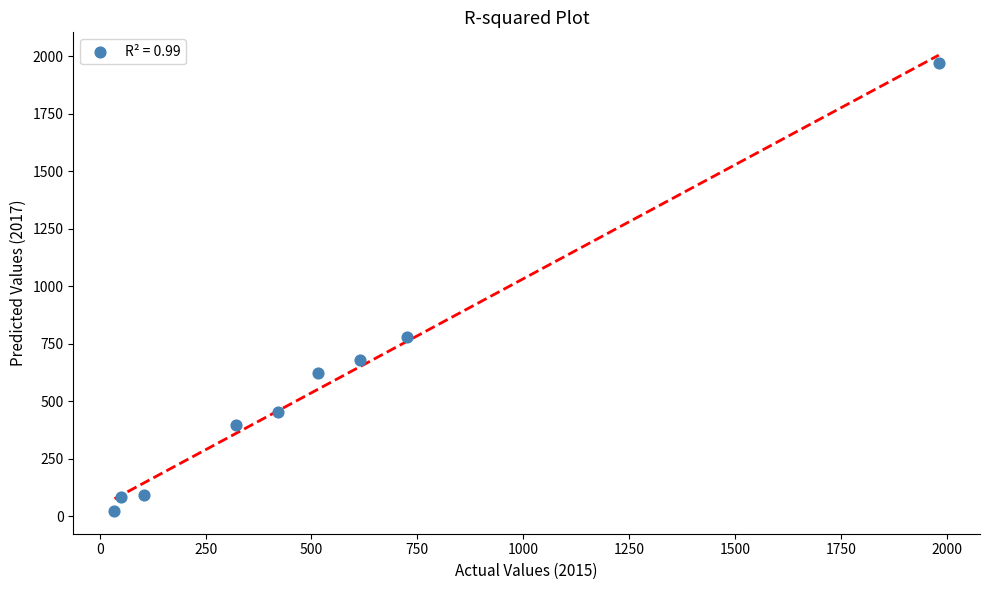

What is the range of Y values (max minus min)?

1945